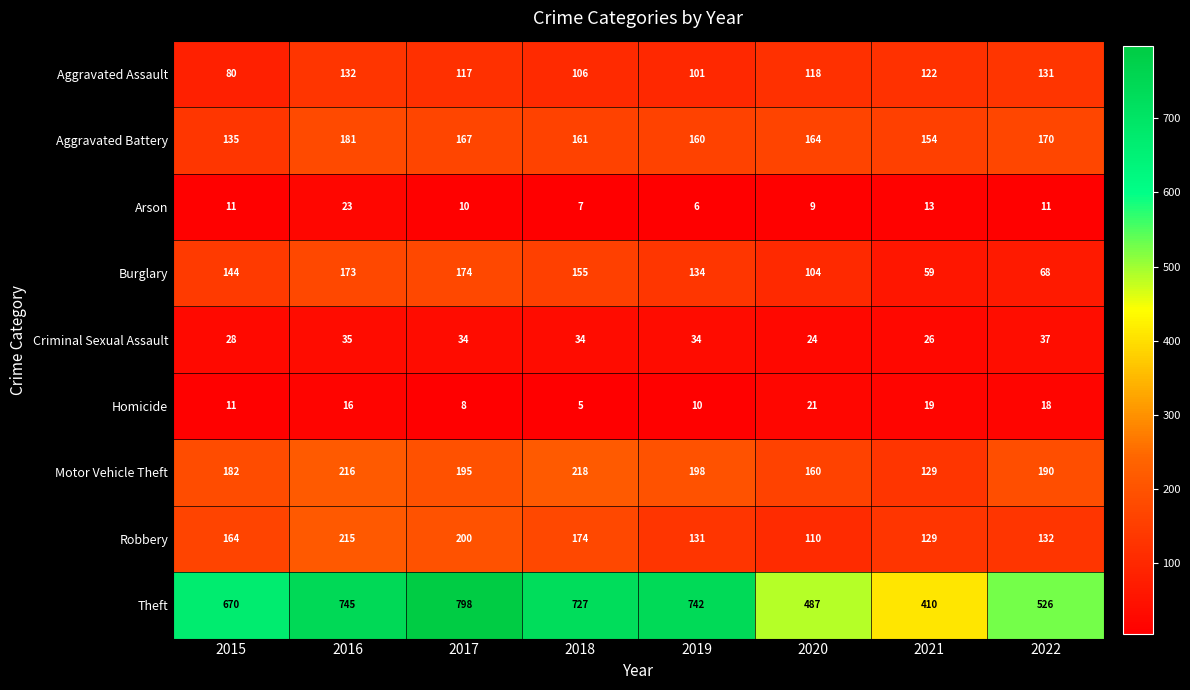

How many data points does each series have?

8